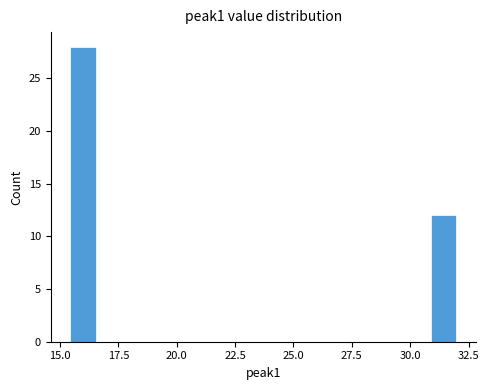

Around what value on the x-axis is the tallest bar? Give the approximate position of its centre, as read against the axis.

16.0